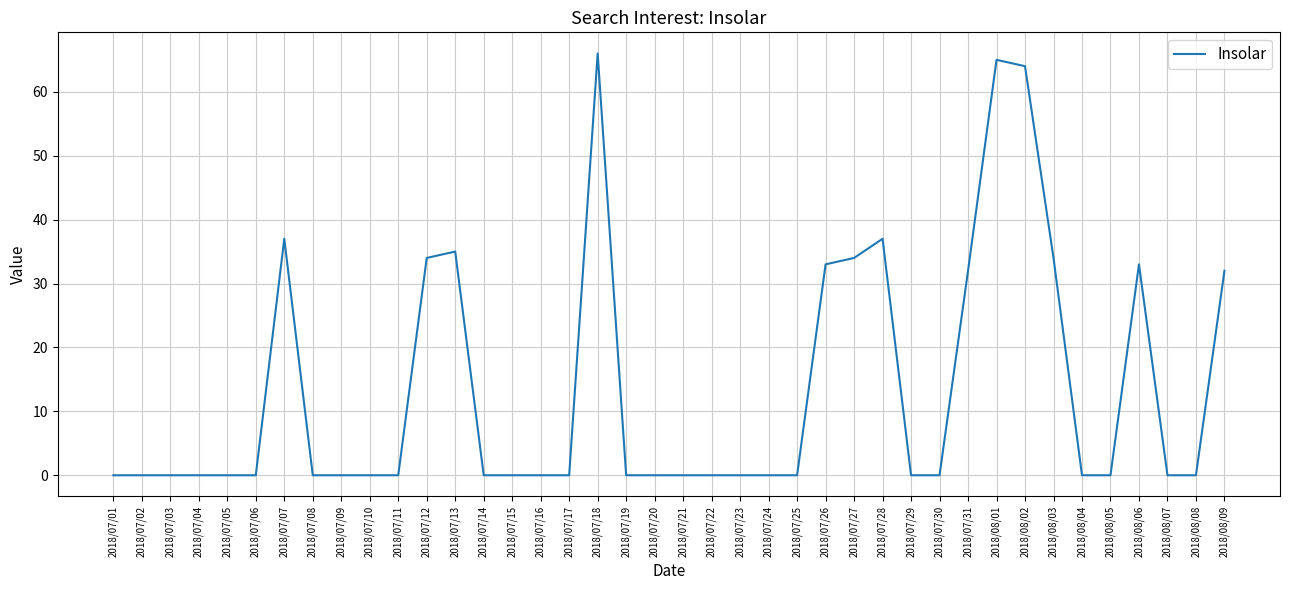

Reading left to right, what are all the values shown in this chart?

0	0	0	0	0	0	37	0	0	0	0	34	35	0	0	0	0	66	0	0	0	0	0	0	0	33	34	37	0	0	32	65	64	34	0	0	33	0	0	32